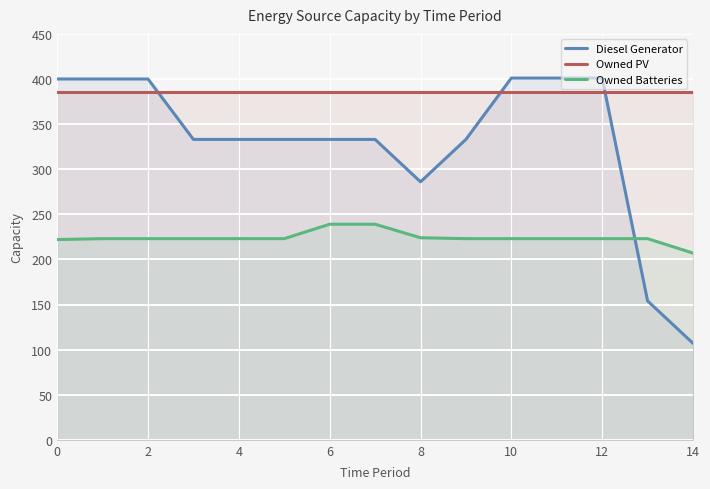

After their last crossing, which series has the higher values: Owned PV or Diesel Generator?

Owned PV